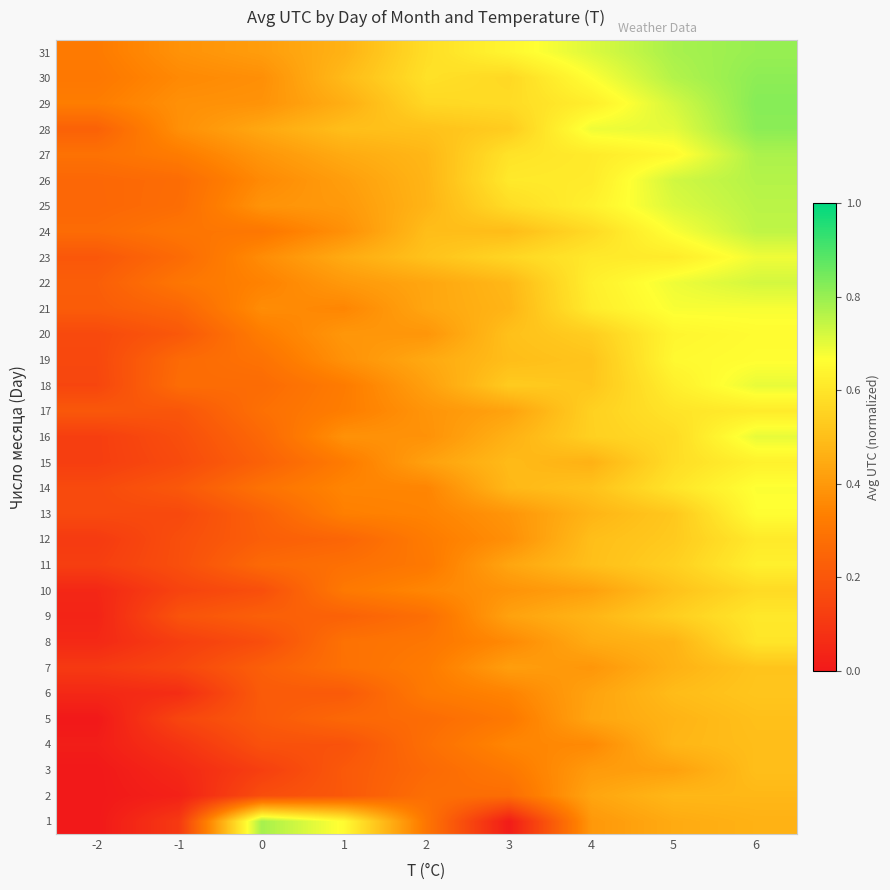

Rank the series by their maximum value, from highest to lowest.

29, 28, 30, 31, 1, 27, 26, 25, 24, 22, 16, 18, 23, 21, 14, 13, 19, 20, 15, 11, 17, 12, 9, 8, 10, 6, 7, 5, 3, 4, 2